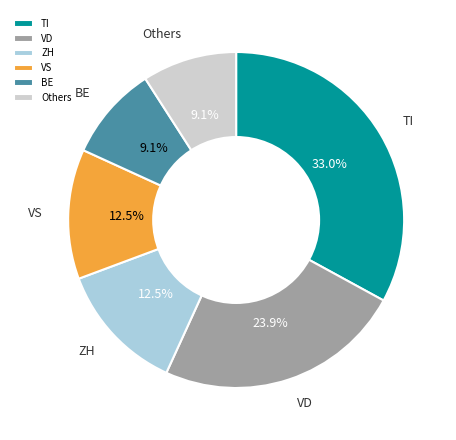

How many segments does this pie chart have?

6